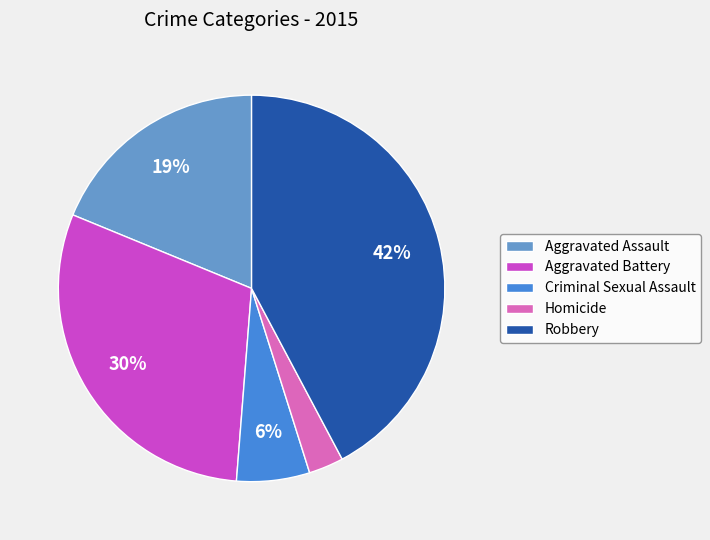

What percentage is the Robbery slice, to the nearest percent?

42%